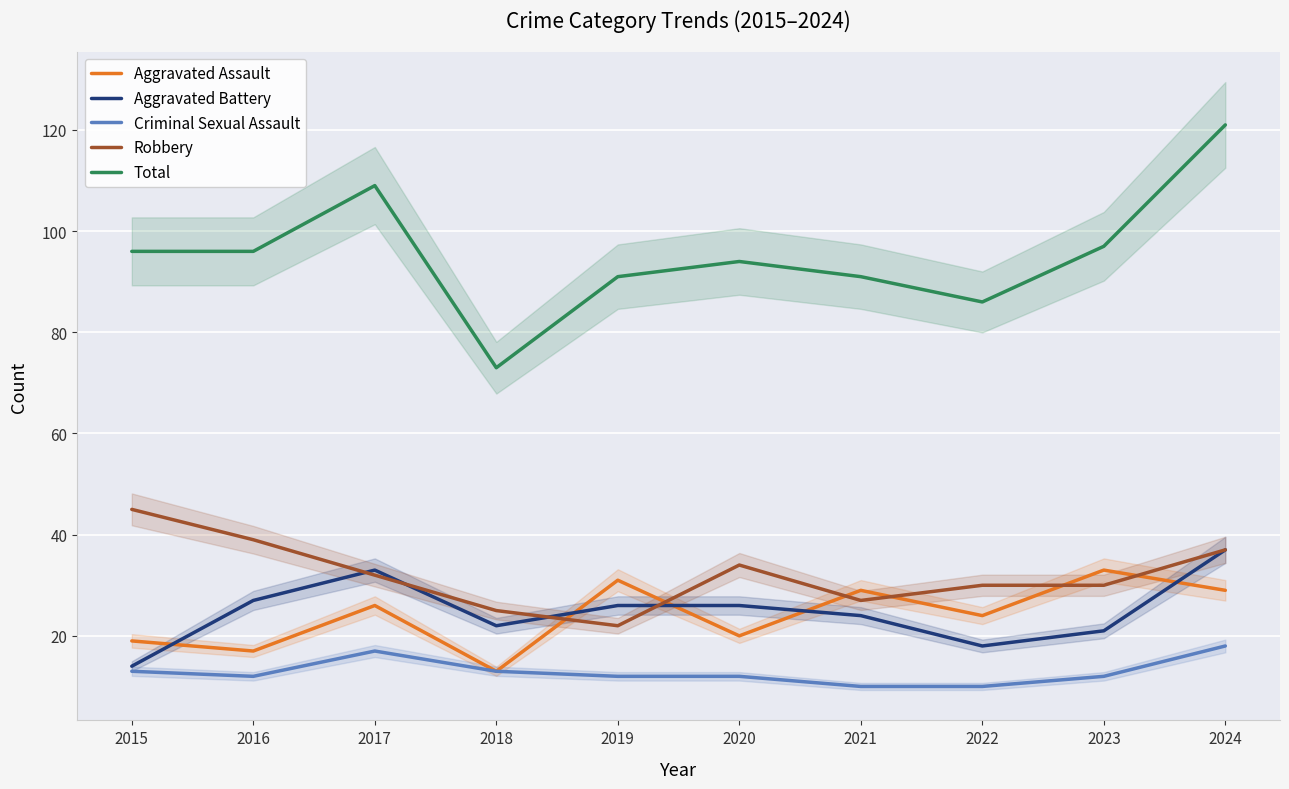

What value does the Criminal Sexual Assault series have at 2017?

17